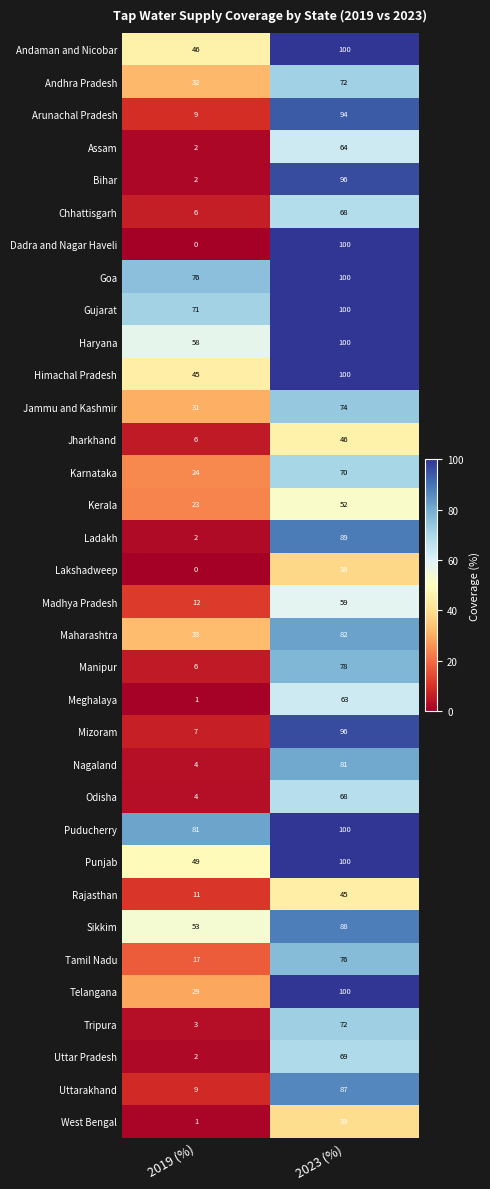

List the labels in order of Himachal Pradesh value, smallest first.

2019 (%), 2023 (%)